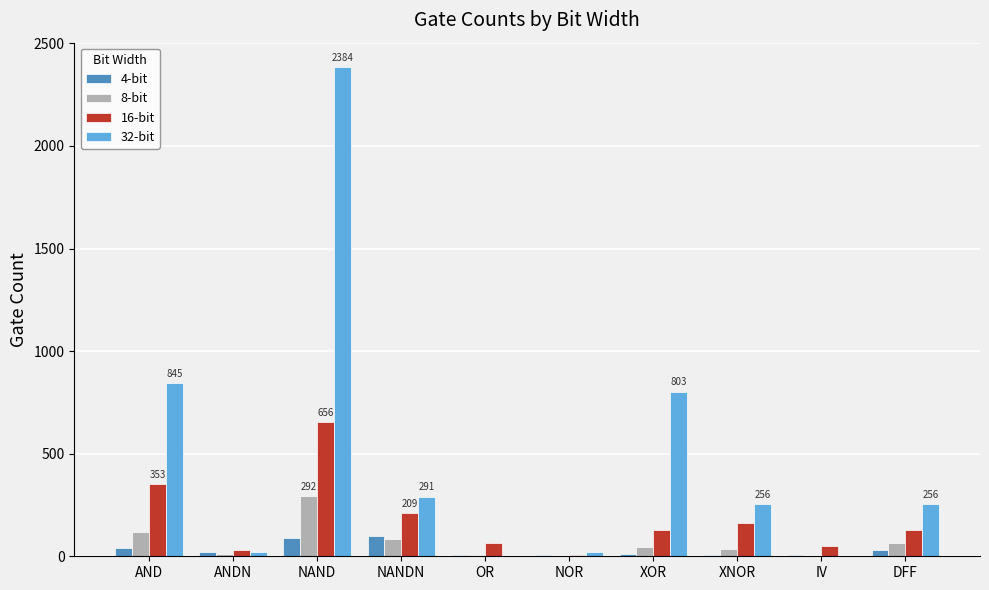

The value of 16-bit at DFF is 128. True or false?

True